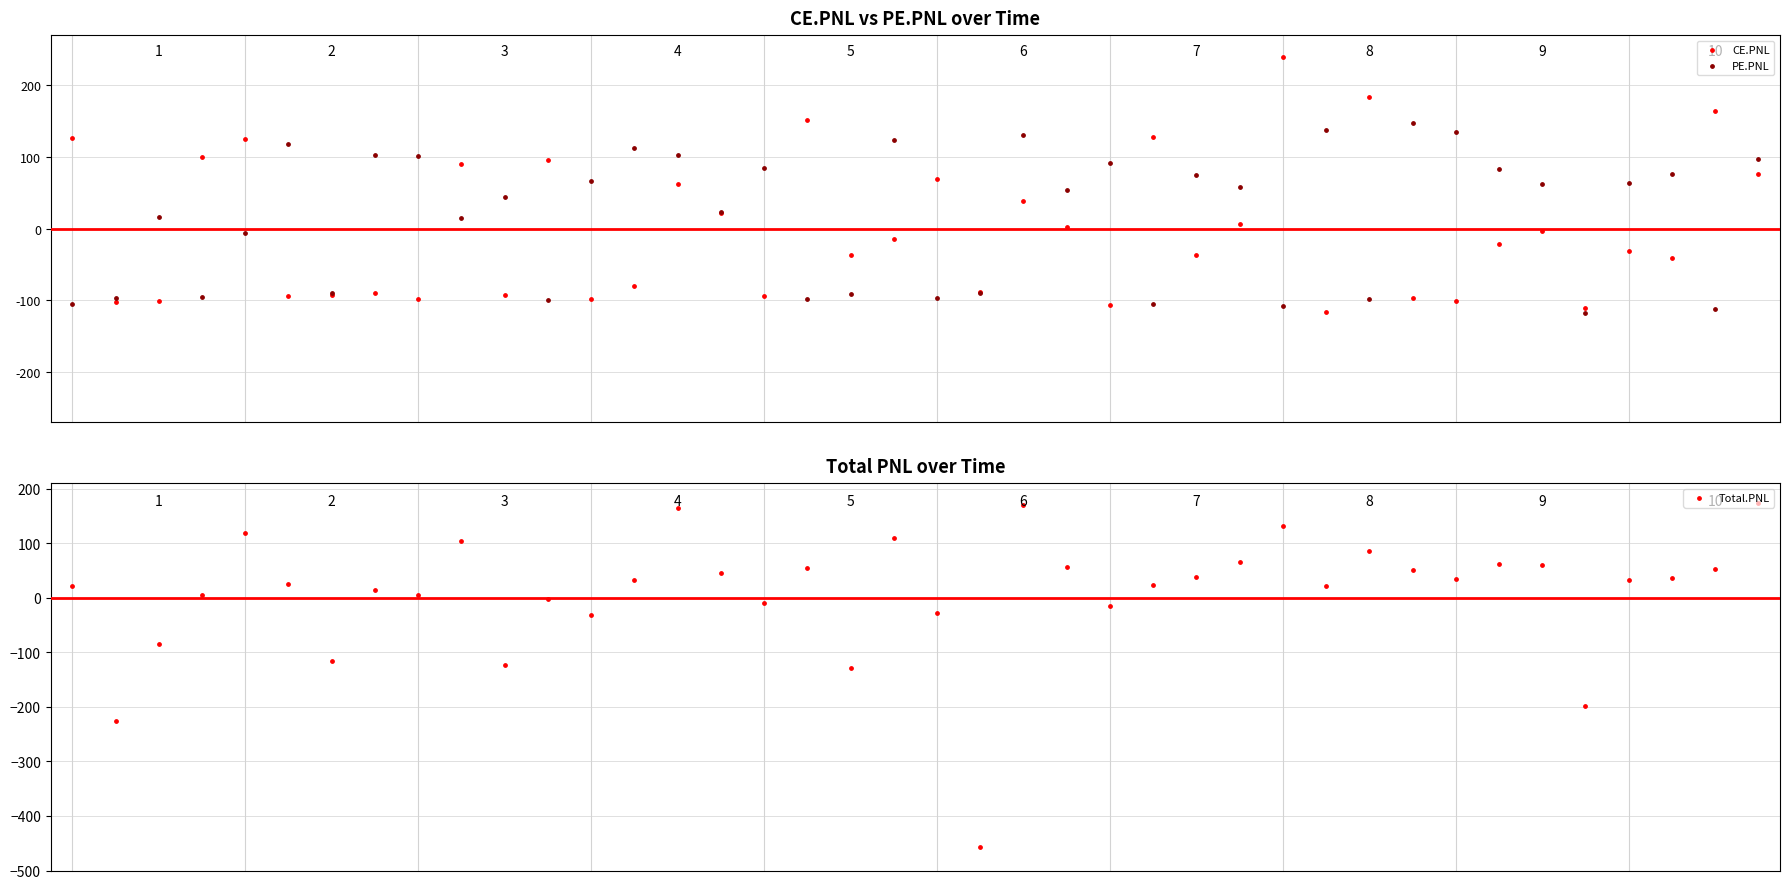

What is the total value across all series at 37?

72.5